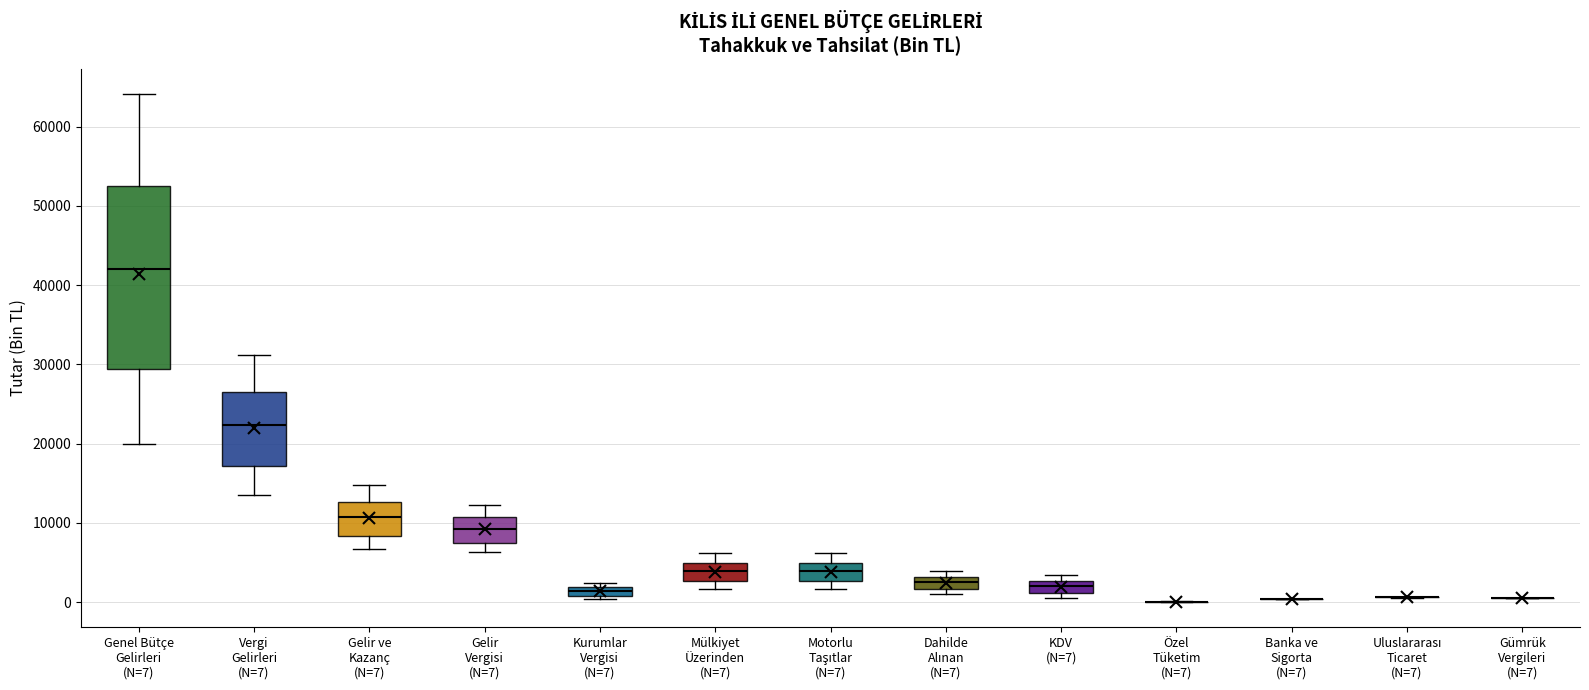

Which box is the tallest, from its lower edge to its upper edge?

Genel Bütçe Gelirleri (N=7)